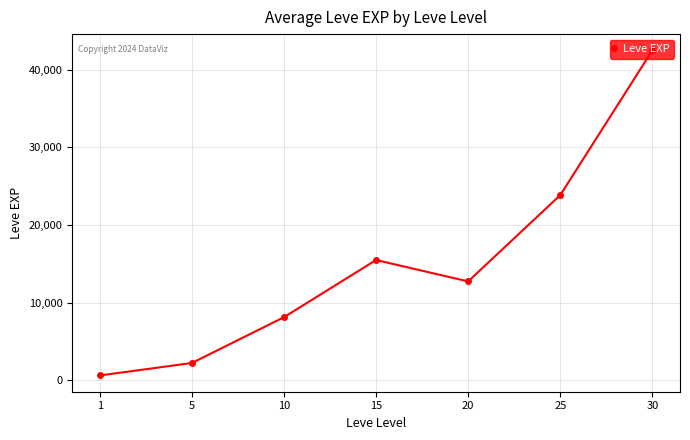

What is the difference between the maximum and minimum values?

41860